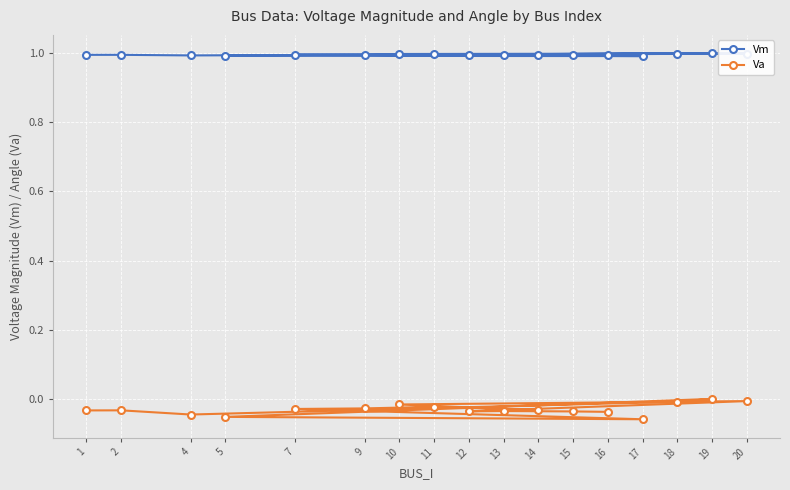

Is the value of Va at 5 greater than the value of Vm at 9?

No